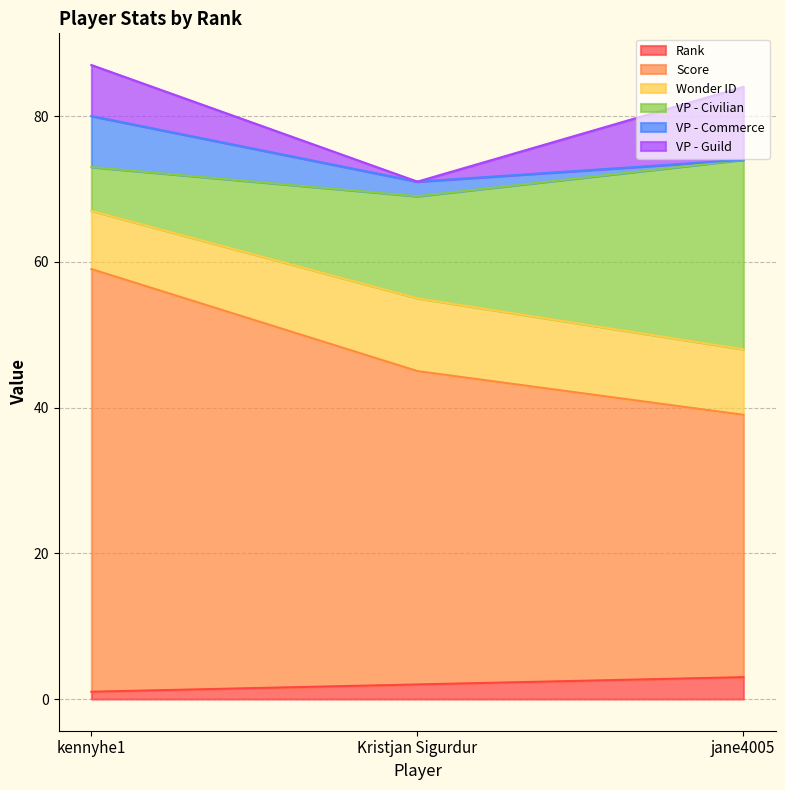

At which category is the sum across all series the highest?

kennyhe1